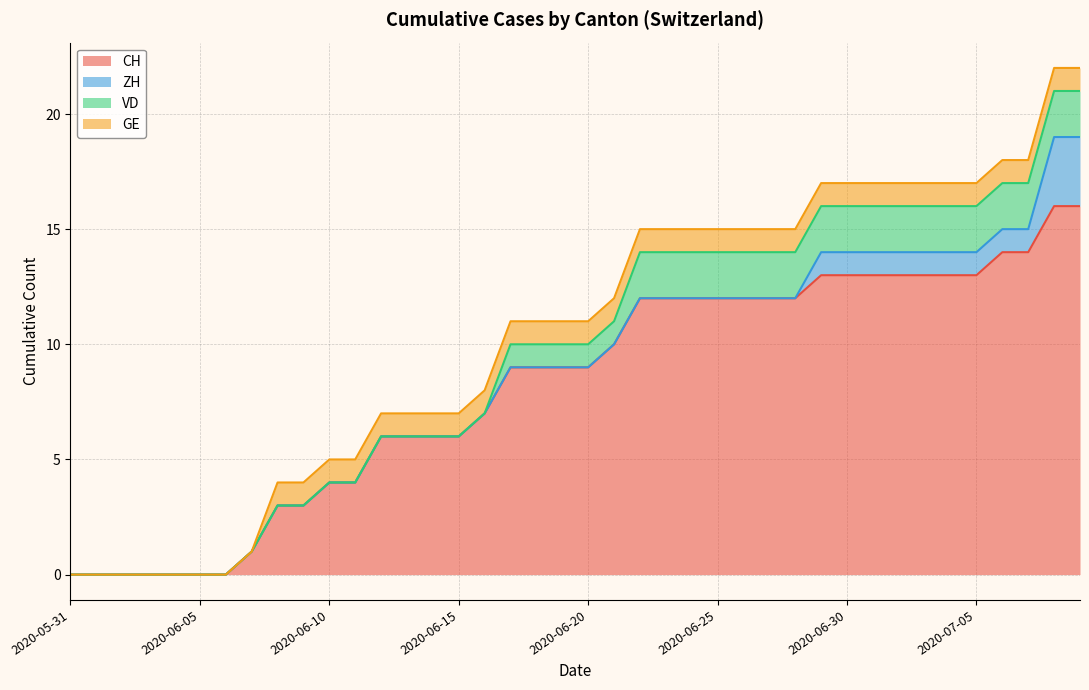

True or false: CH has more than 2 interior local peaks.

False